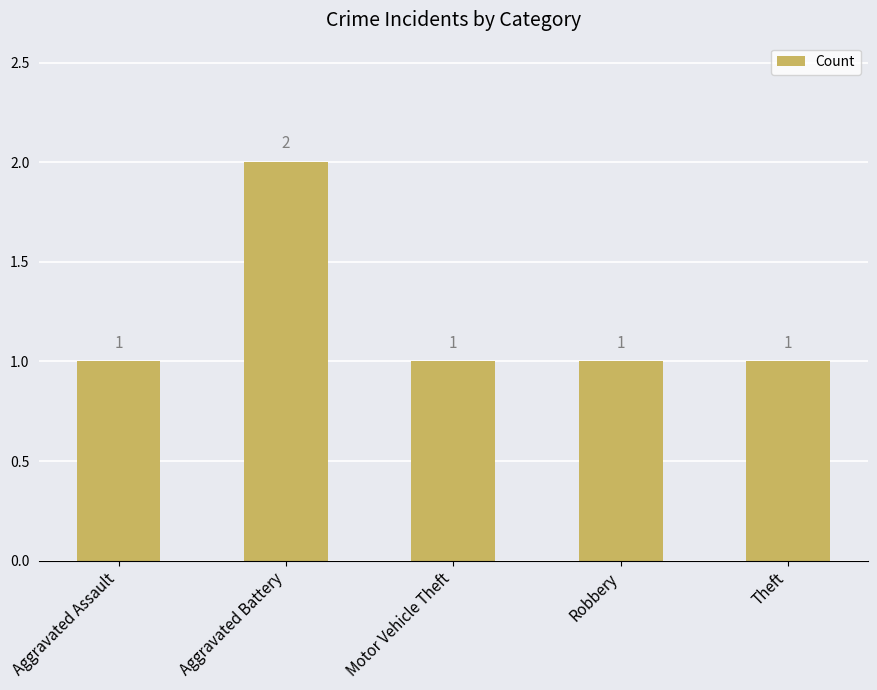

Does the chart contain stacked bars?

No